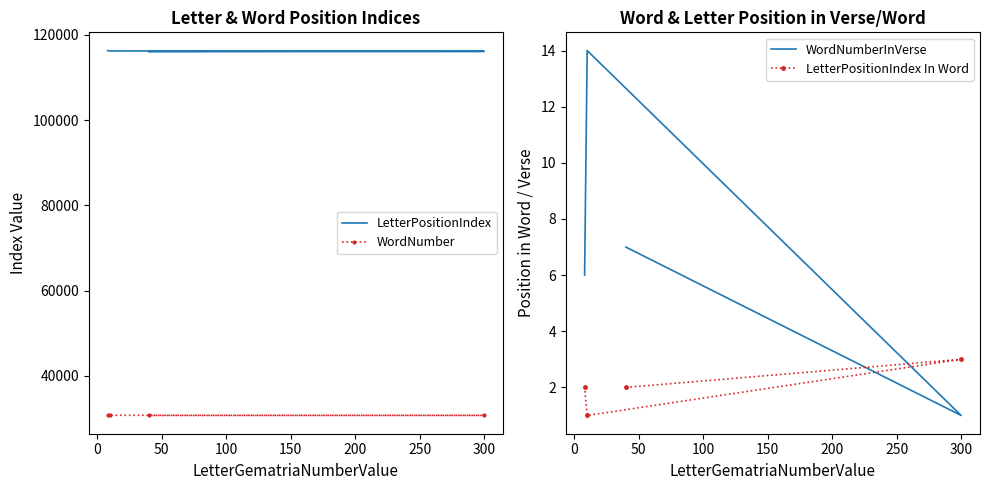

At how many categories does at least one series exceed 74645?

4